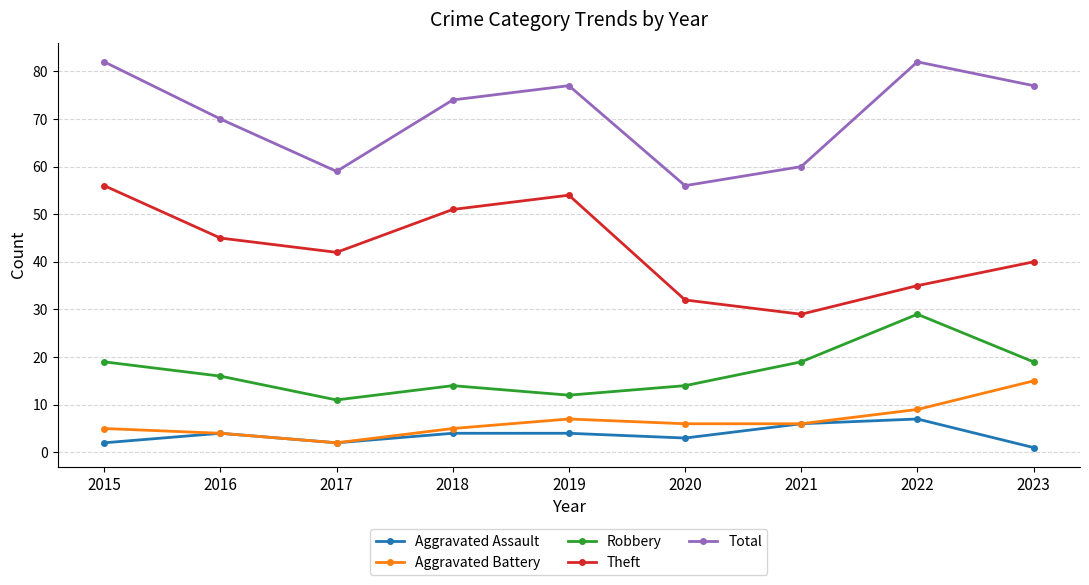

At which label does Total reach its minimum?

2020